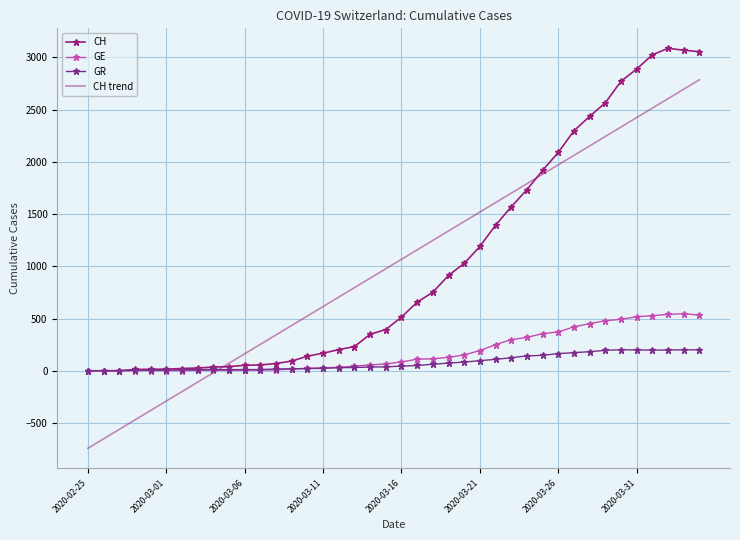

What is the smallest value displayed?

-741.4